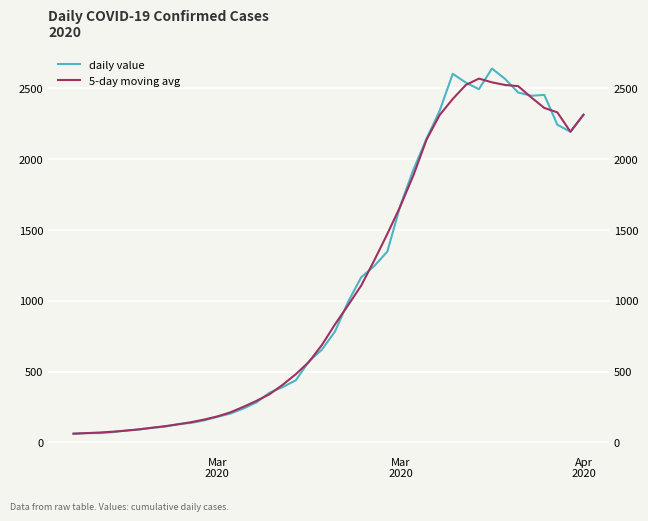

How many times do 5-day moving avg and daily value cross each other?

16